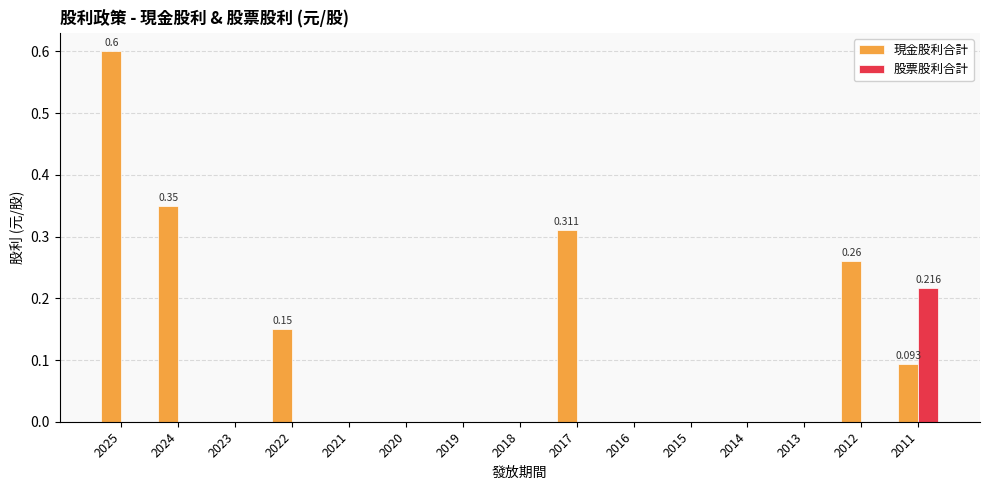

The 股票股利合計 series shows 0.1 at 2020. True or false?

False